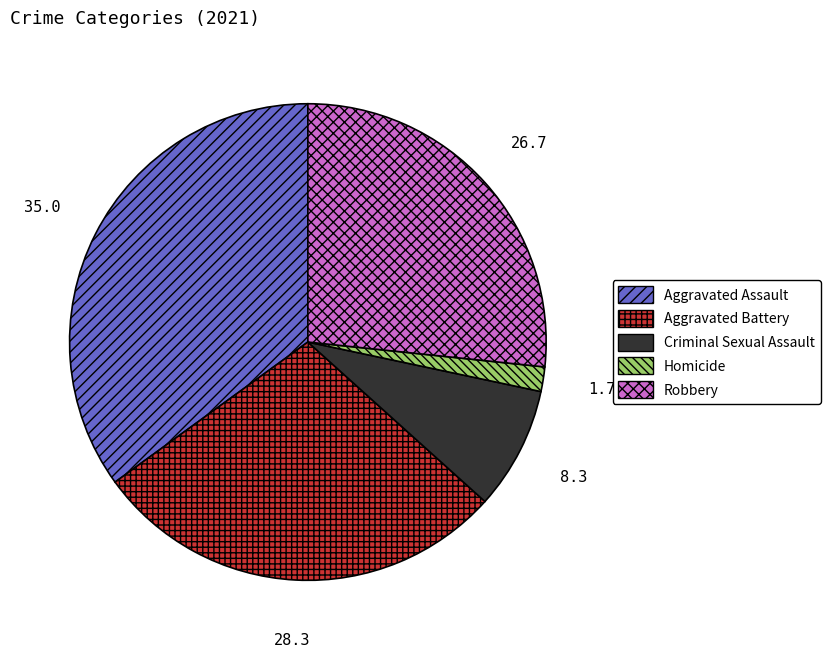

Is there any slice that represents more than half of the pie?

No